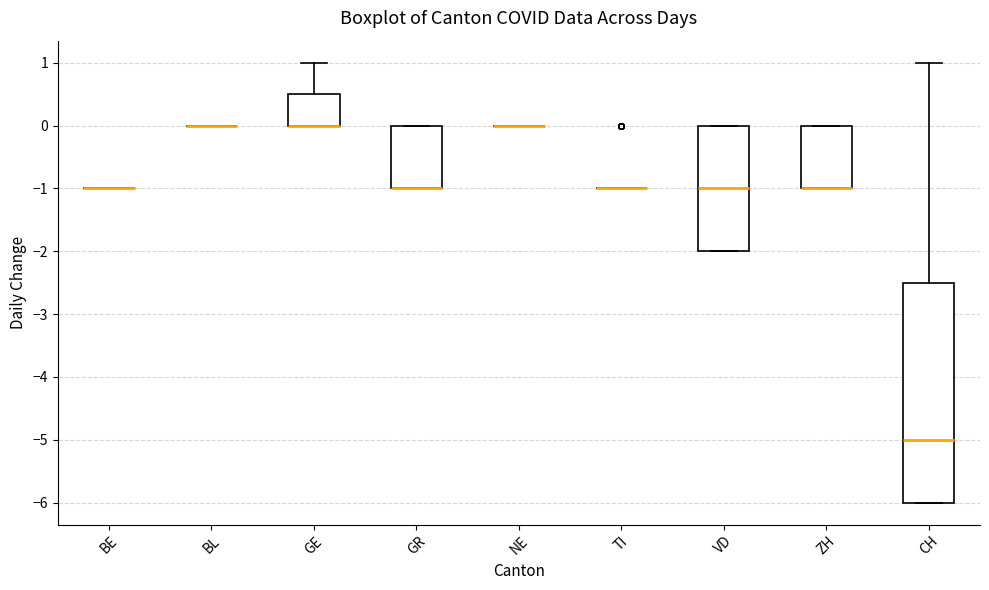

Reading left to right, read every box against the y-axis: the position of its median line, the range the box covers, and the ends of its whiskers. The values are not printed on the chart, so give them approximately, as read against the axis.

BE: box collapsed to a line at -1.0, whiskers -1.0 to -1.0
BL: box collapsed to a line at 0.0, whiskers 0.0 to 0.0
GE: median 0.0 (drawn on the box's lower edge), box 0.0 to 0.5, whiskers 0.0 to 1.0
GR: median -1.0 (drawn on the box's lower edge), box -1.0 to 0.0, whiskers -1.0 to 0.0
NE: box collapsed to a line at 0.0, whiskers 0.0 to 0.0
TI: box collapsed to a line at -1.0, whiskers -1.0 to -1.0
VD: median -1.0, box -2.0 to 0.0, whiskers -2.0 to 0.0
ZH: median -1.0 (drawn on the box's lower edge), box -1.0 to 0.0, whiskers -1.0 to 0.0
CH: median -5.0, box -6.0 to -2.5, whiskers -6.0 to 1.0